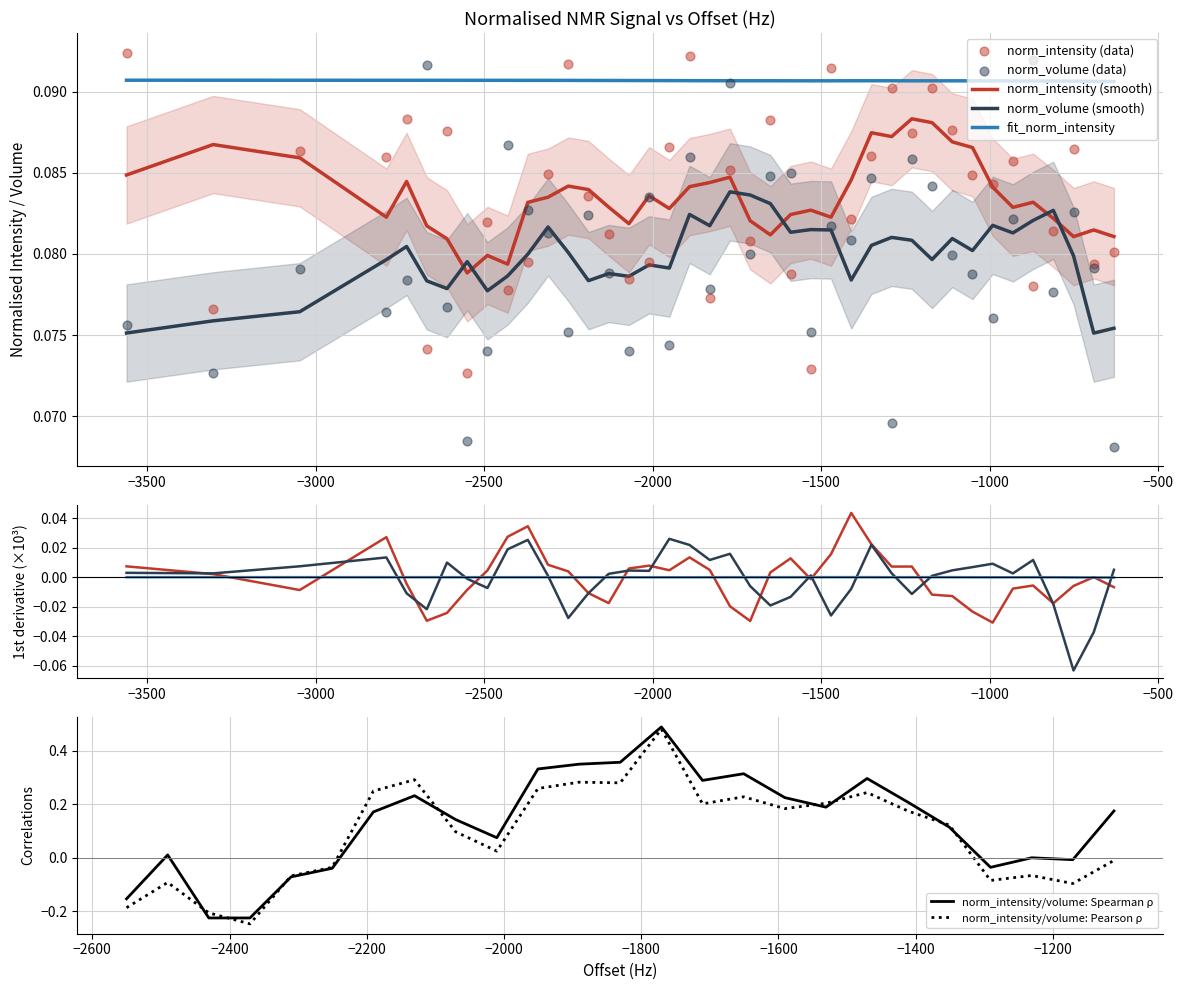

True or false: fit_norm_intensity and norm_intensity (smooth) cross at least once.

False